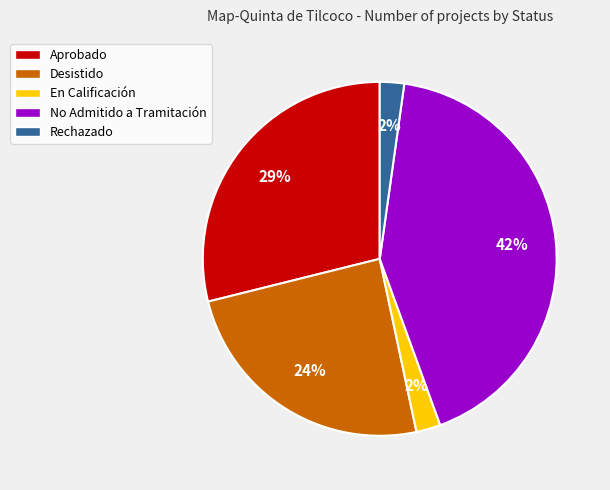

To the nearest percent, what portion does Rechazado represent?

2%